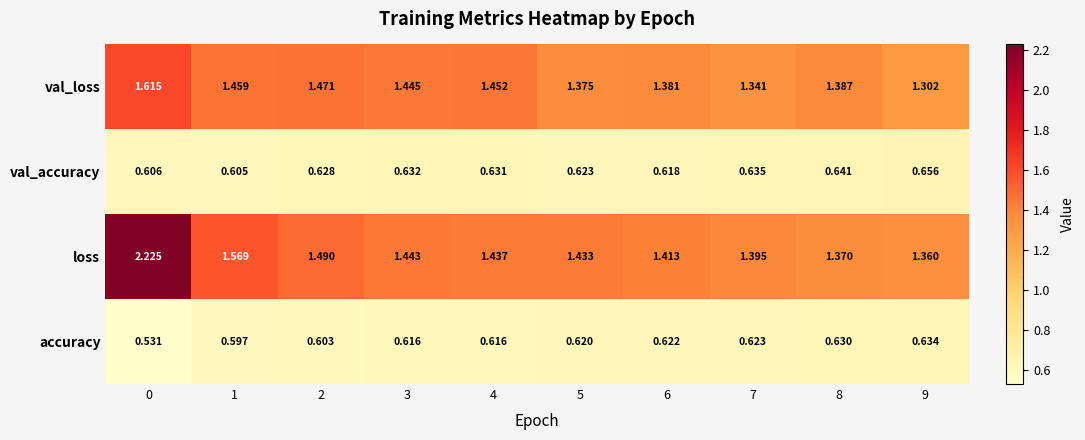

Rank the series by their maximum value, from lowest to highest.

accuracy, val_accuracy, val_loss, loss